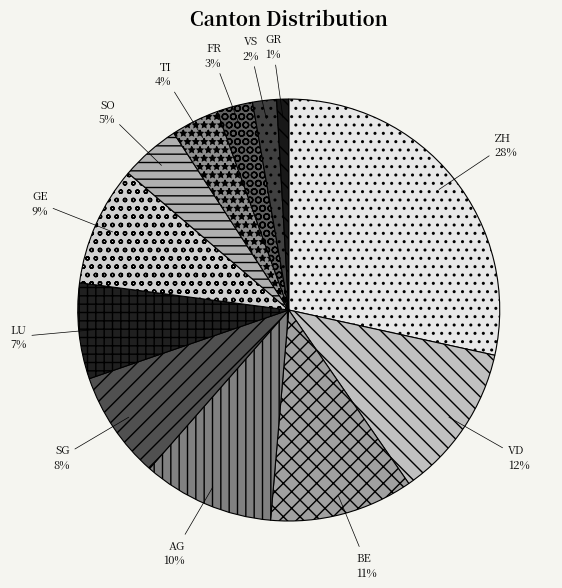

Rank the categories by value from highest to lowest.

ZH, VD, BE, AG, GE, SG, LU, SO, TI, FR, VS, GR